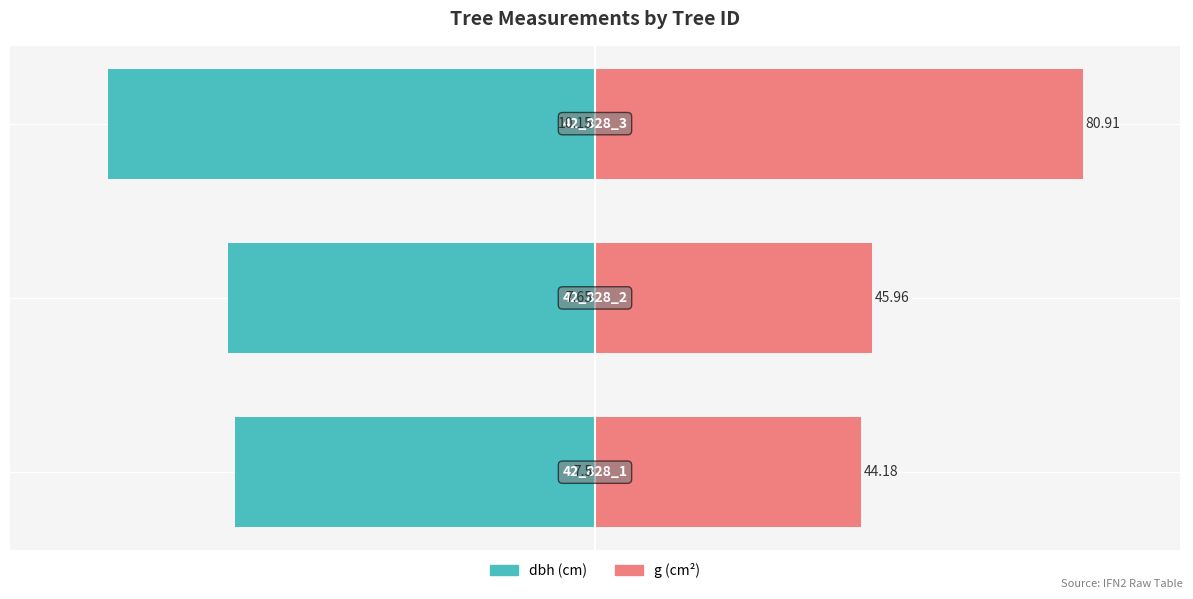

Which series has the largest total across all categories?

g